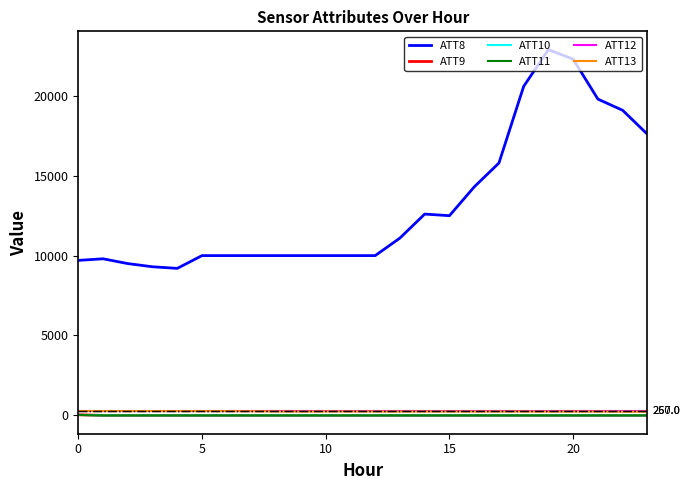

How many values in the ATT13 series are below 236?

11